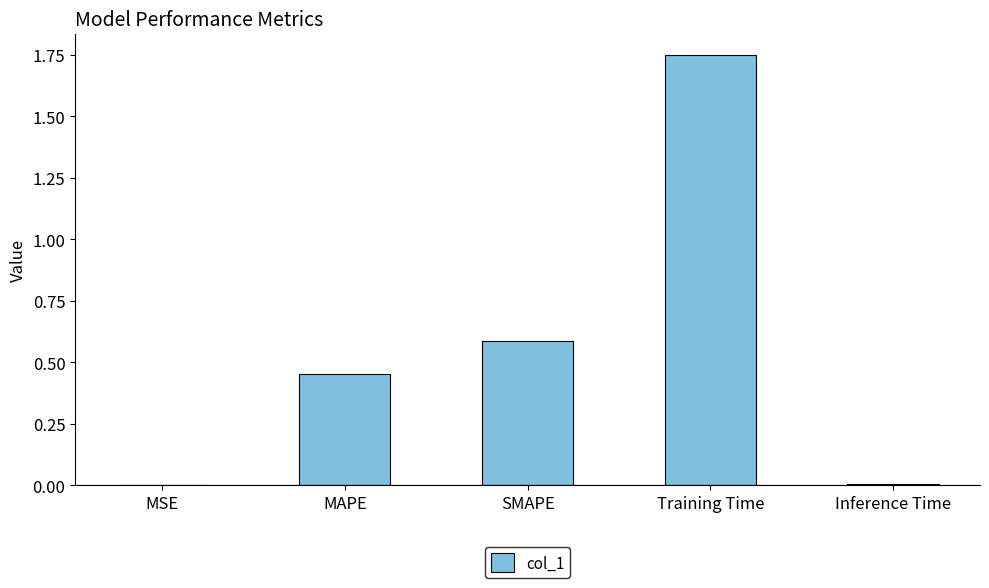

What is the change in value from MAPE to Training Time?

+1.3